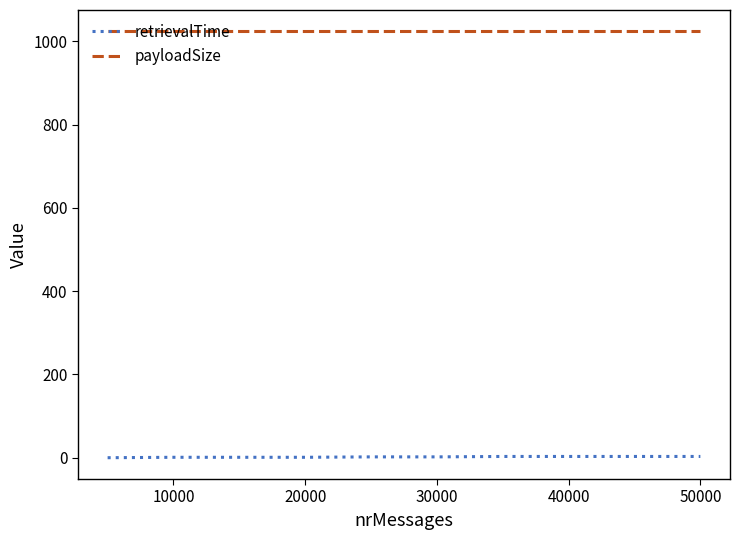

What is the maximum value for retrievalTime?

3